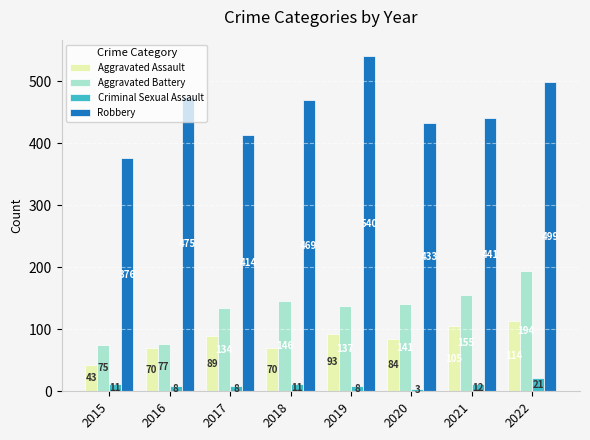

Which series has the largest total across all categories?

Robbery